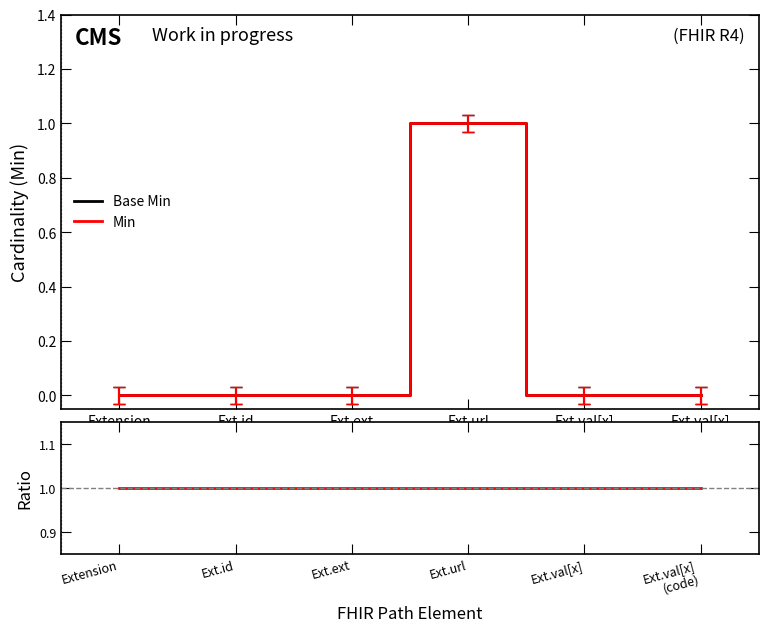

Count the number of data series in this chart.

3